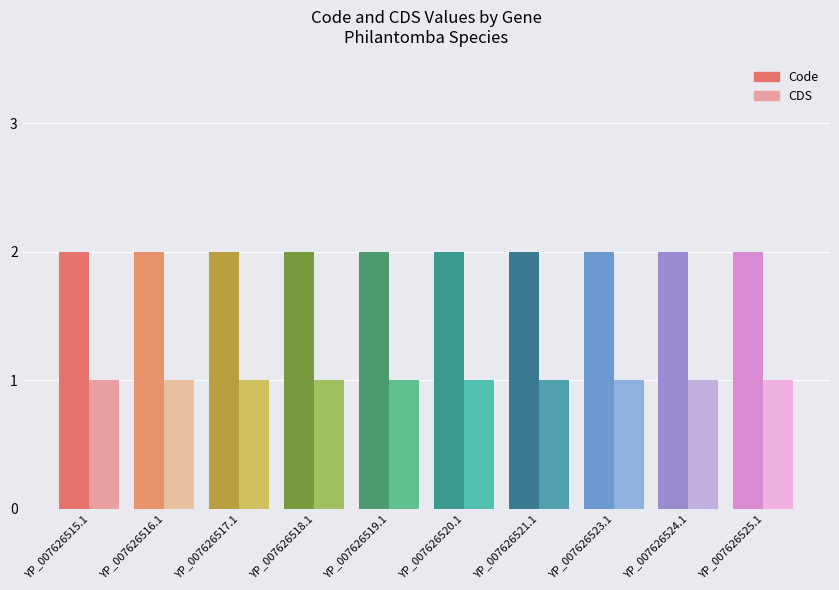

What are all the series names shown in the legend?

Code, CDS